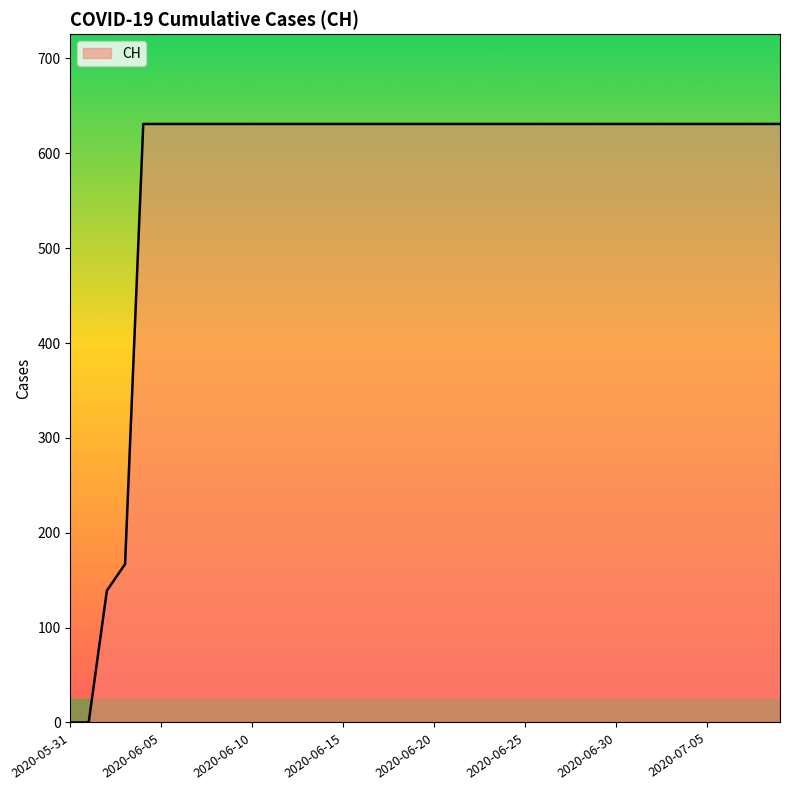

What is the greatest value displayed?

631